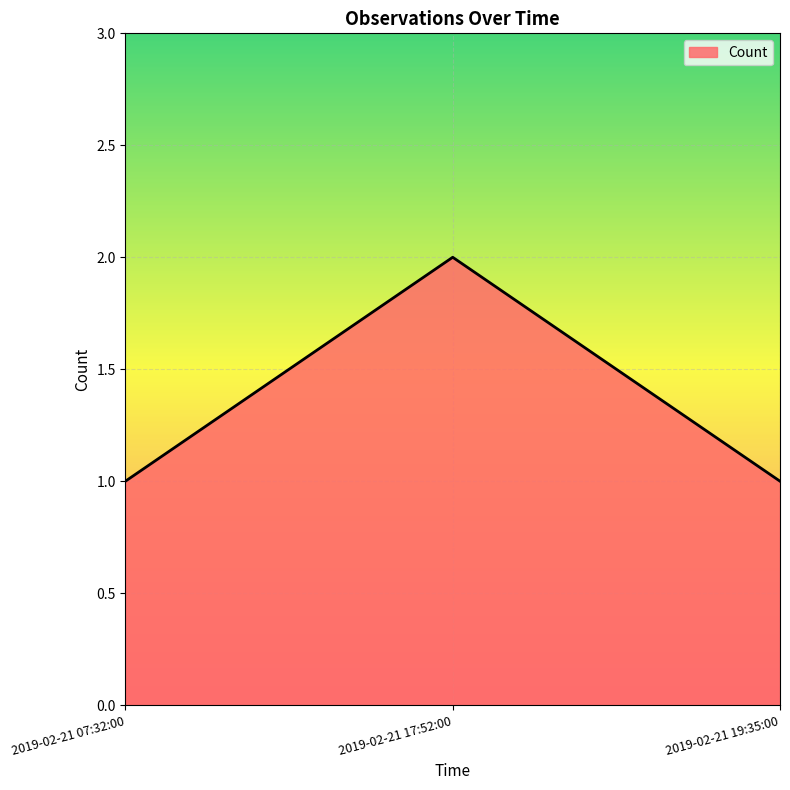

Count the number of data series in this chart.

1